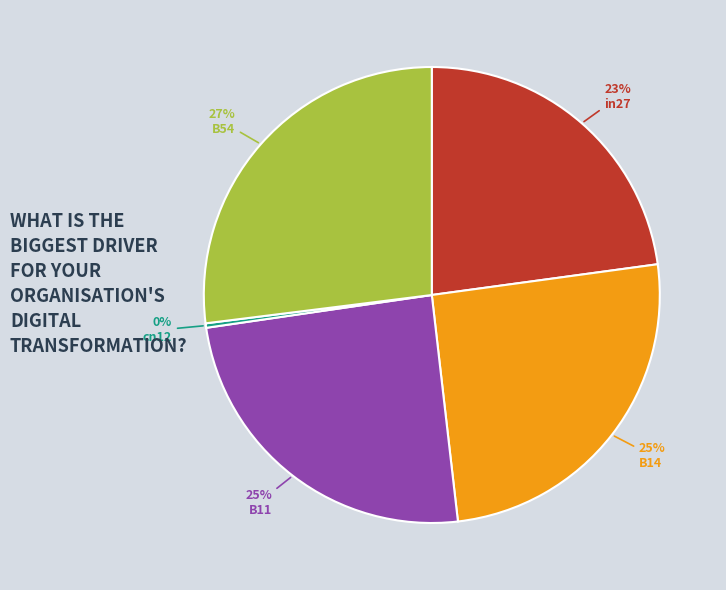

Which has a higher value, in27 or B54?

B54